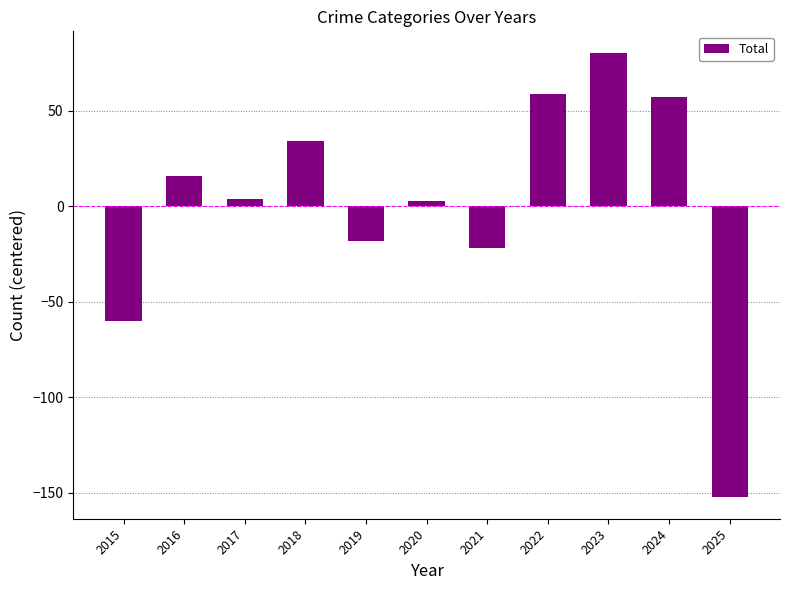

What is the value of the 7th bar from the left?

-22.1